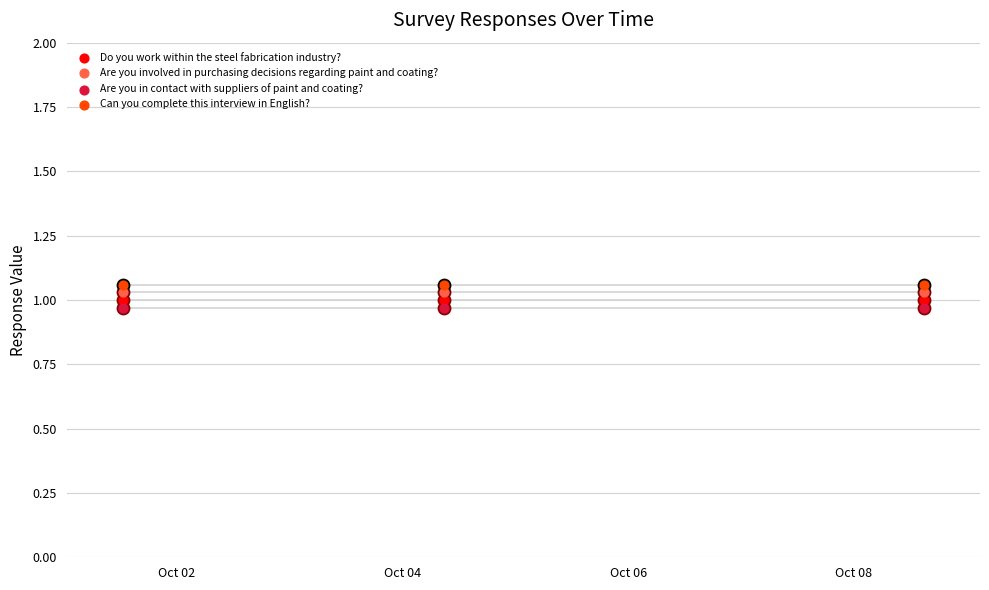

Which series has the largest Y range (max minus min)?

Do you work within the steel fabrication industry?